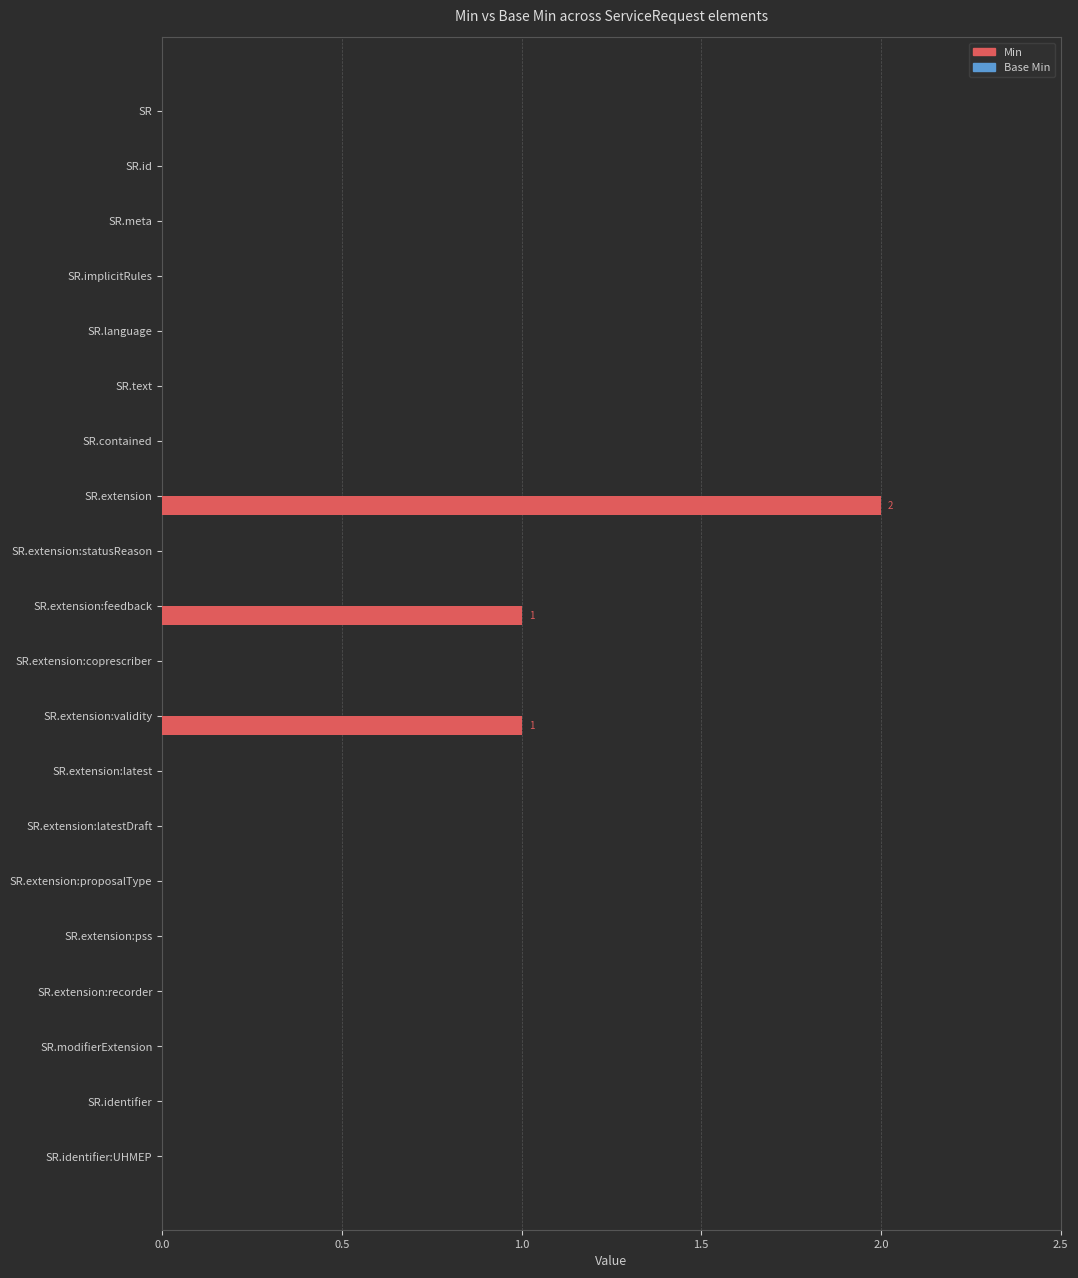

Which has a higher value, SR.extension:recorder or SR.extension?

SR.extension